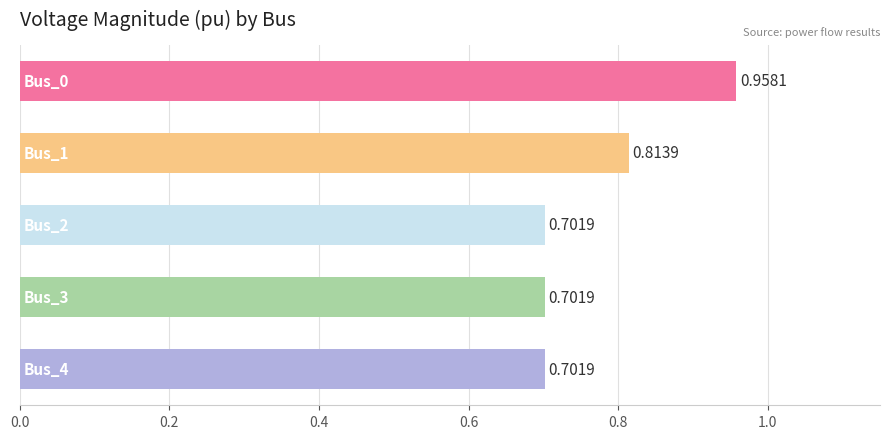

What is the difference between the maximum and minimum values?

0.3